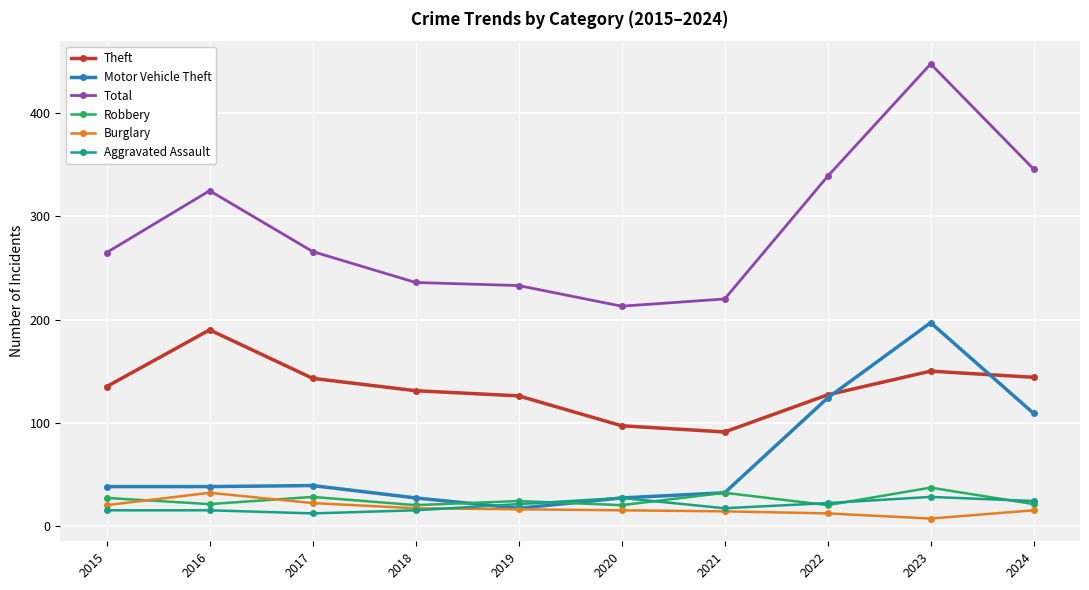

What is the smallest value displayed?

7